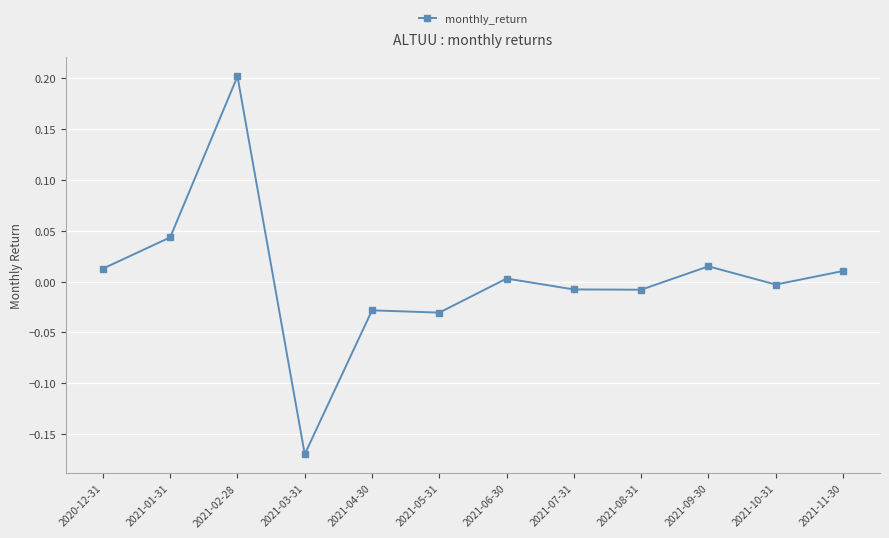

True or false: the data shows 0.0 at 2021-01-31.

True